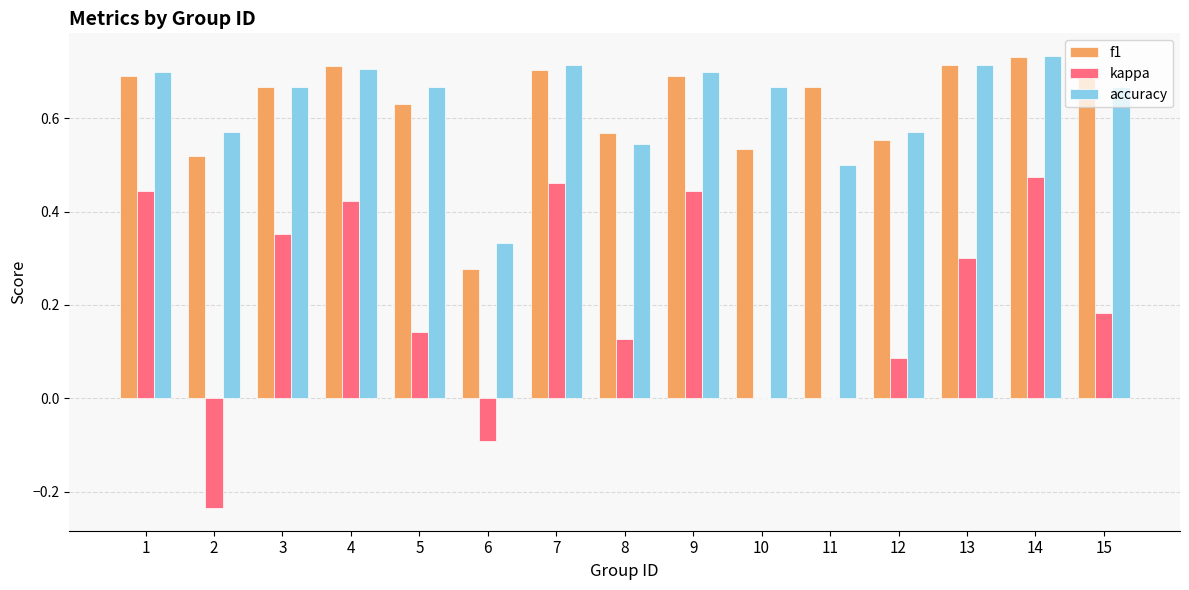

Which series changed the most between 3 and 9?

kappa